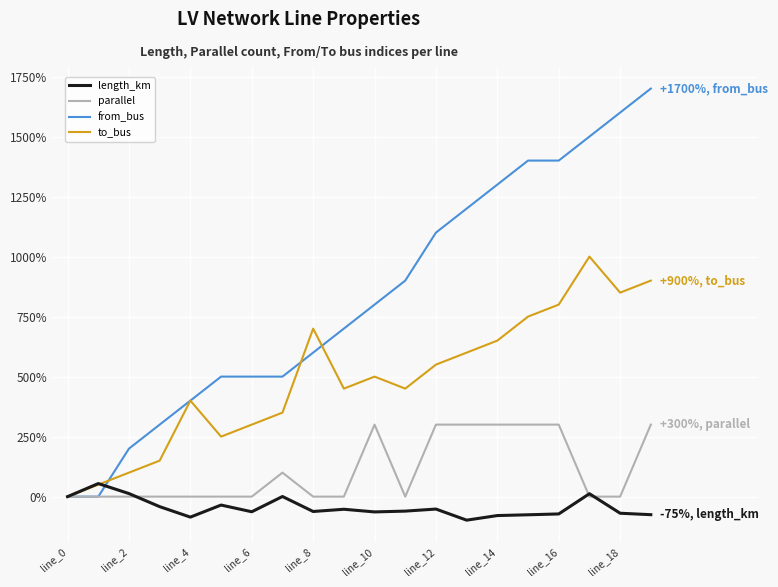

What is the difference between the maximum and minimum values in the length_km series?

152.5